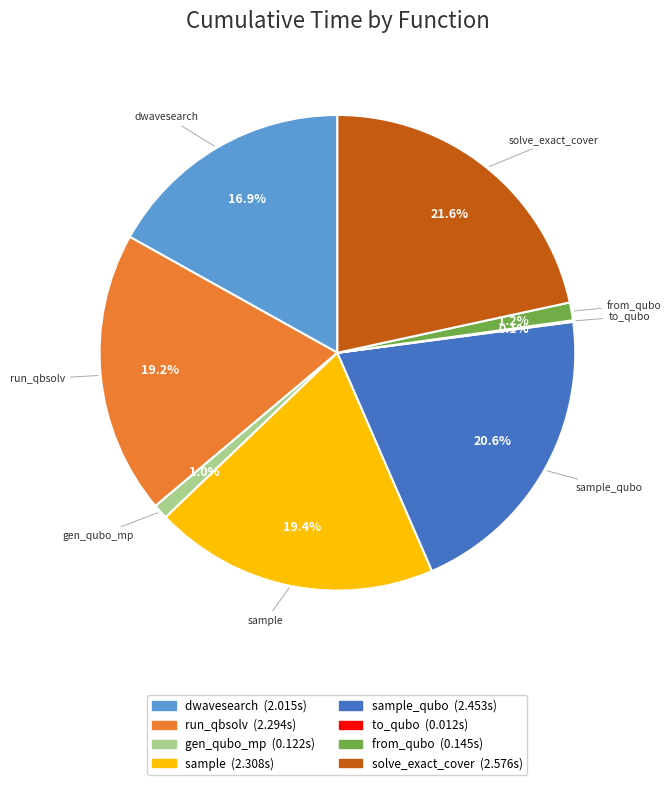

What is the largest slice in the pie chart?

solve_exact_cover